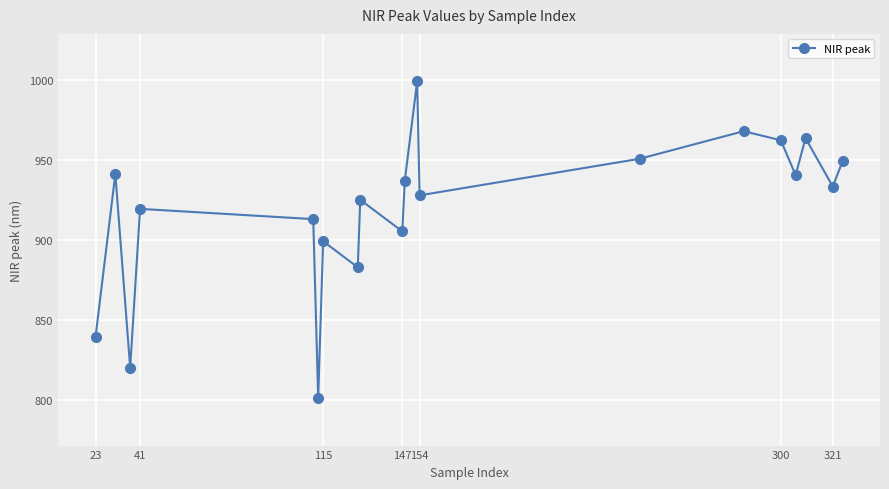

What is the value of the 20th point from the left?

949.1